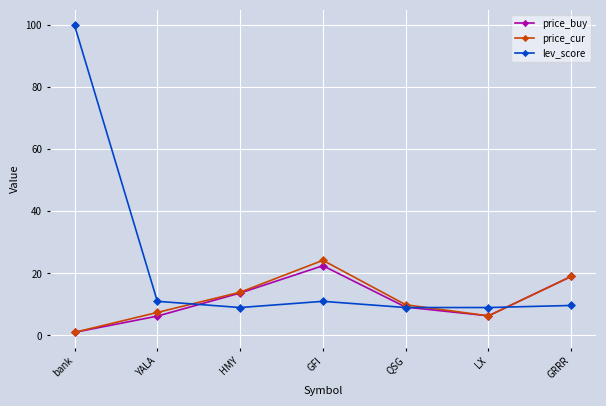

What is the total value across all series at YALA?

24.6